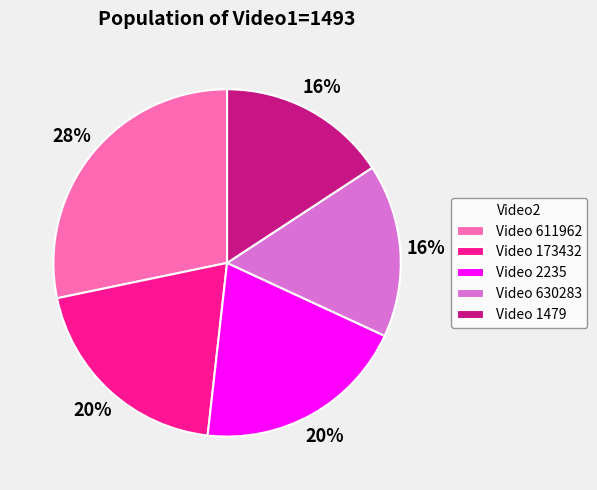

To the nearest percent, what portion does Video 611962 represent?

28%